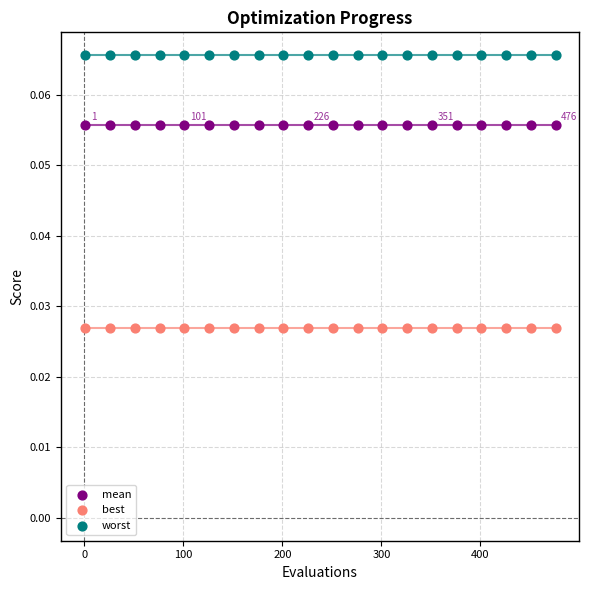

Which series reaches the minimum Y coordinate?

best